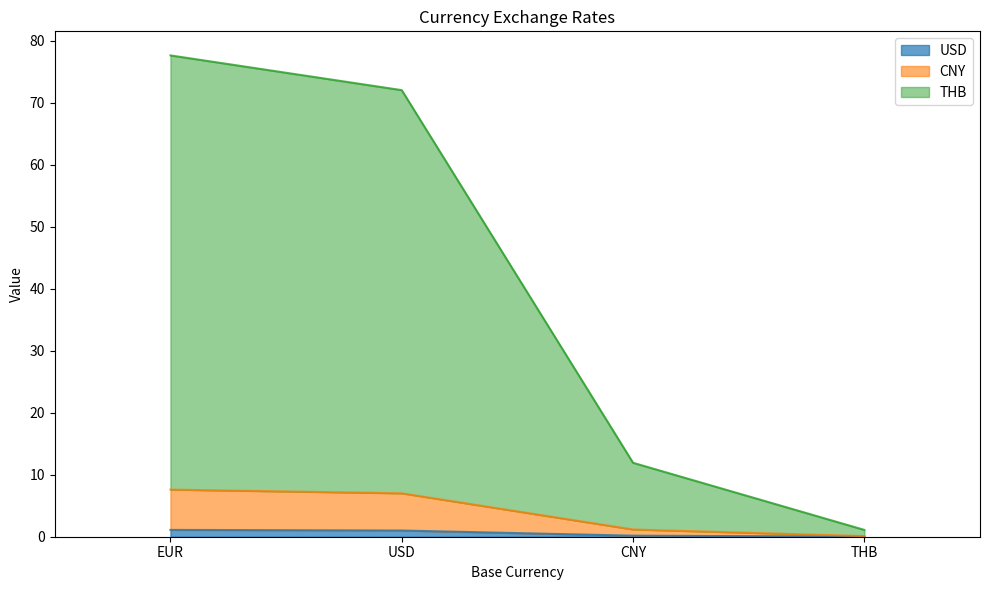

At which category is the sum across all series the highest?

EUR